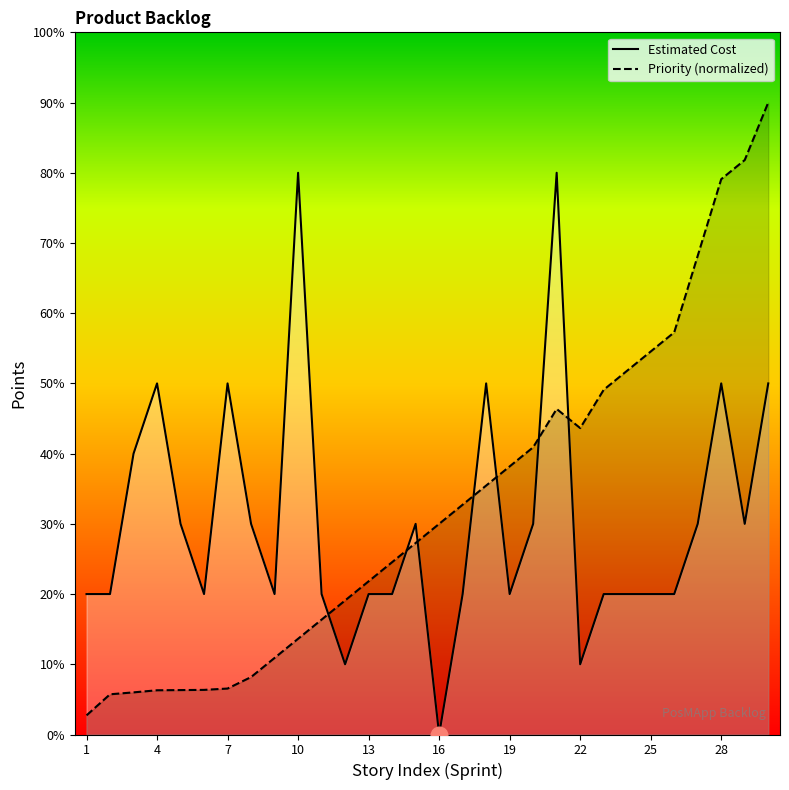

How many data points does each series have?

30